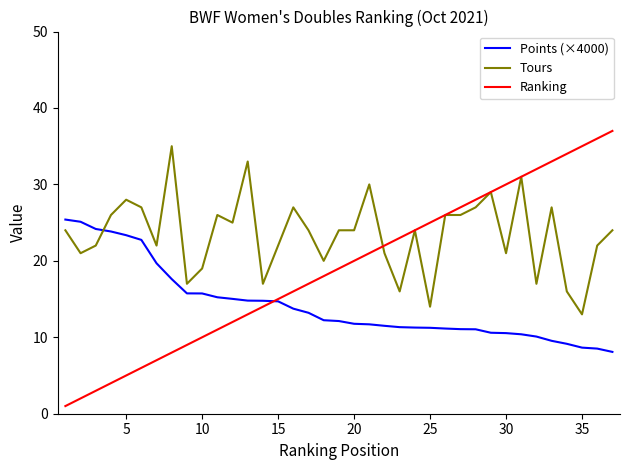

What is the lowest value of the Ranking series?

1.0